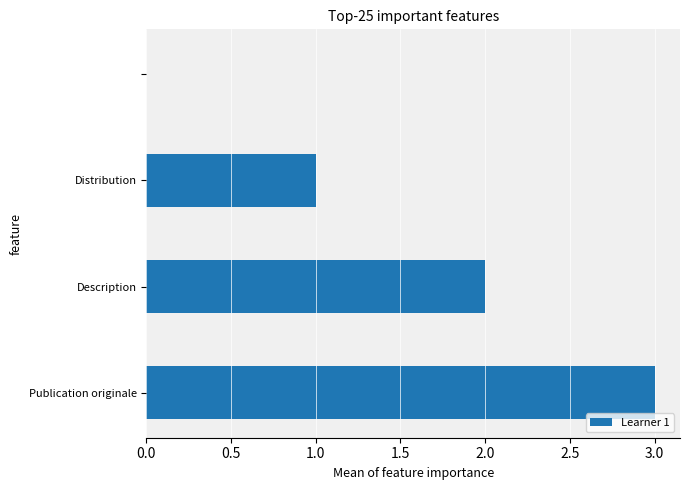

Count the number of categories in the chart.

4